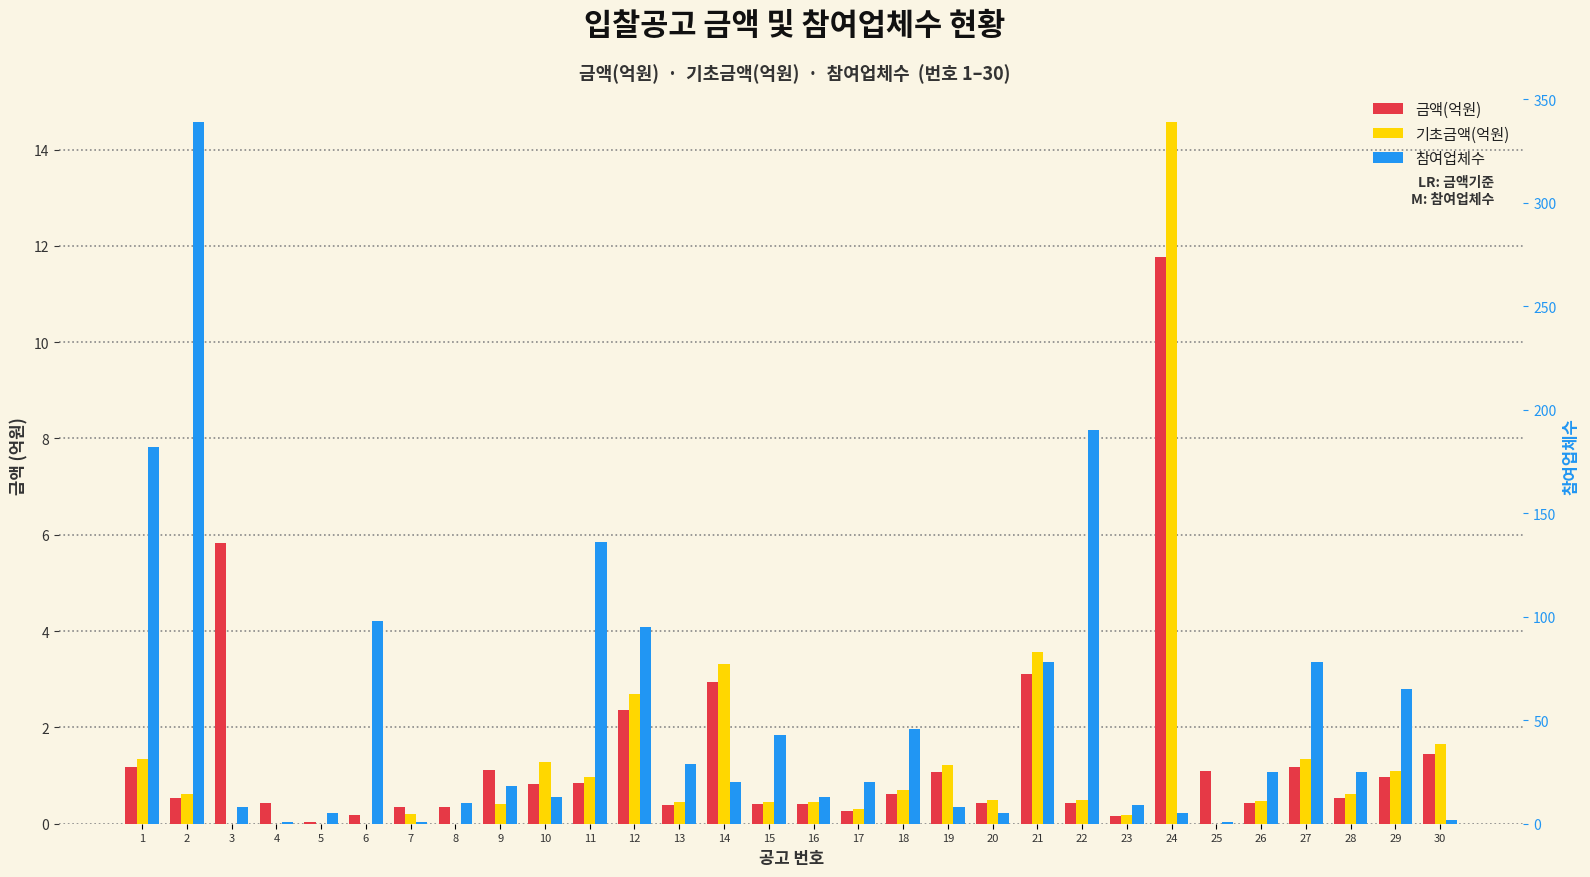

The value of 기초금액(억원) at 11 is 1.3. True or false?

False